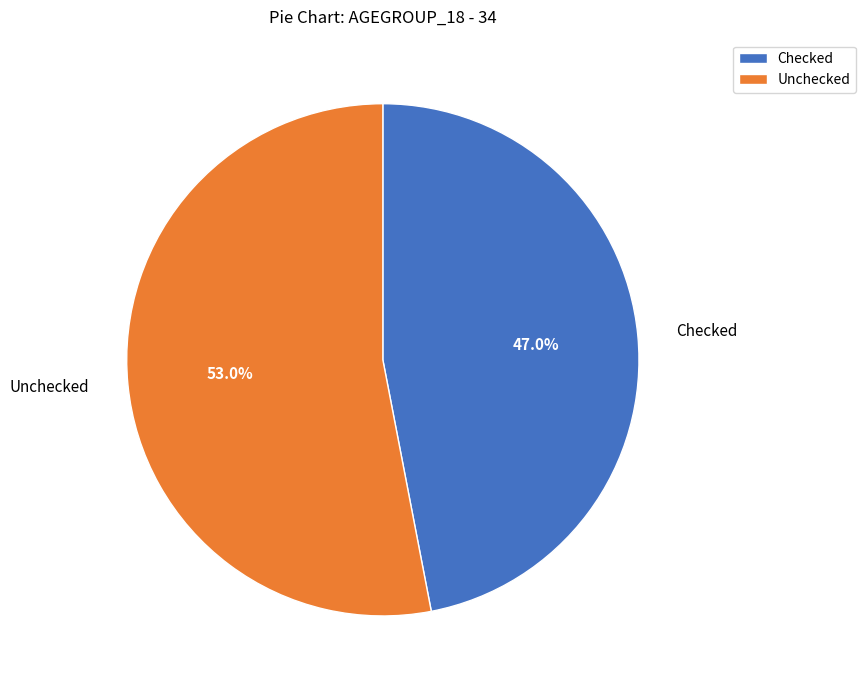

To the nearest percent, what percentage of the pie is Unchecked?

53%